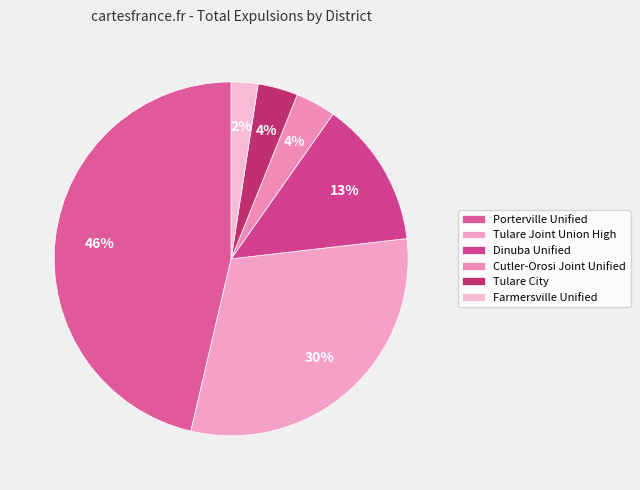

How many slices are in this pie chart?

6